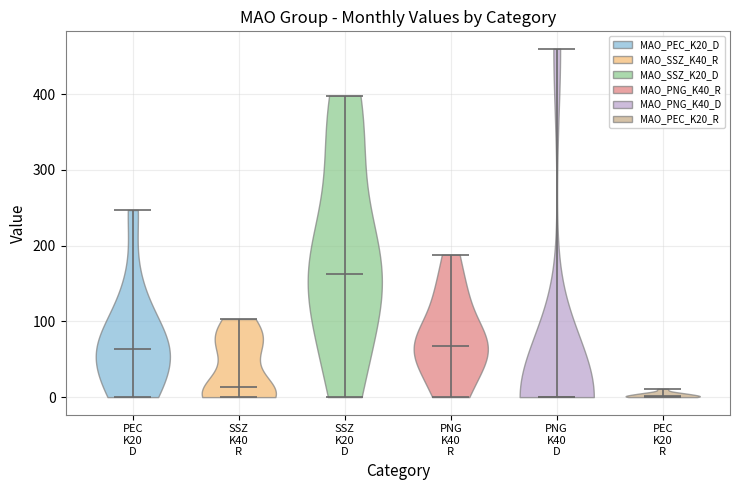

Where does the median line of the violin for PNG K40 R sit on the y-axis? The values are not printed on the chart, so give them approximately, as read against the axis.

70